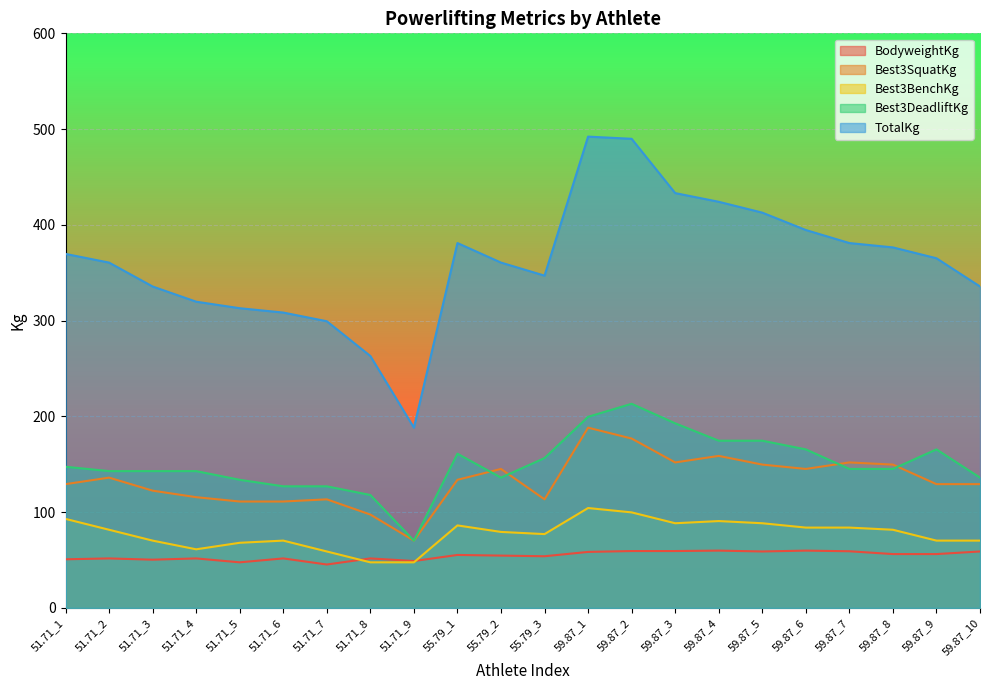

What position from the left is 51.71_4?

4